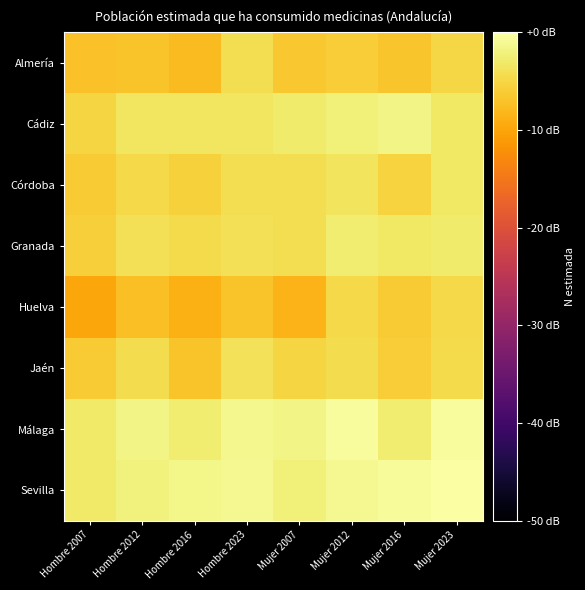

Count the number of data series in this chart.

8